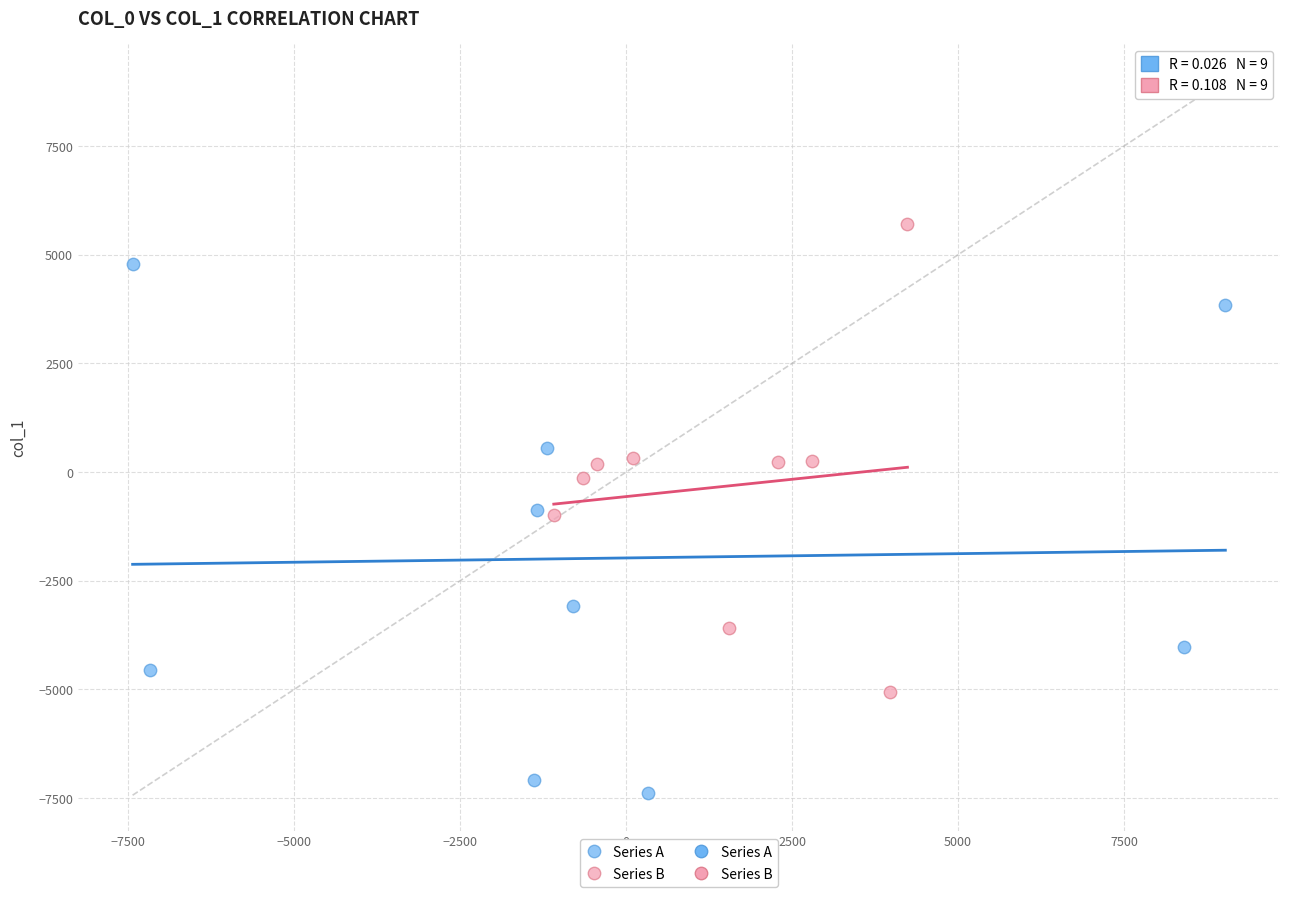

Which series contains the highest Y value?

Series B